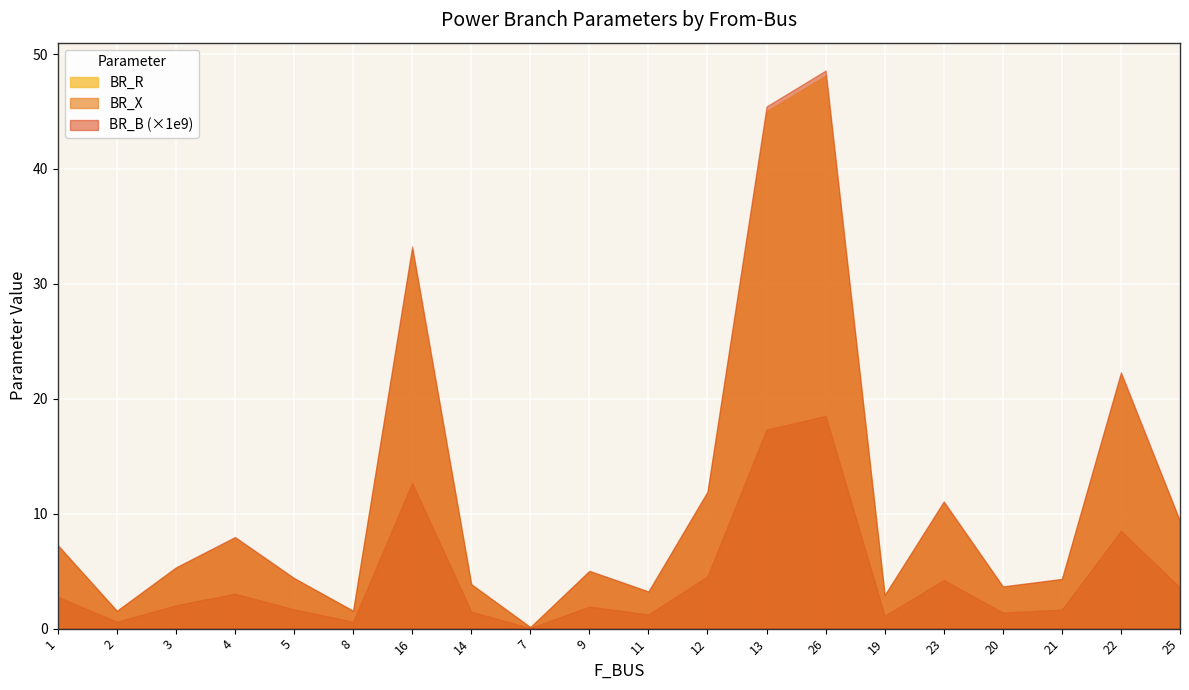

Between 13 and 19, which series saw the biggest shift?

BR_B (×1e9)